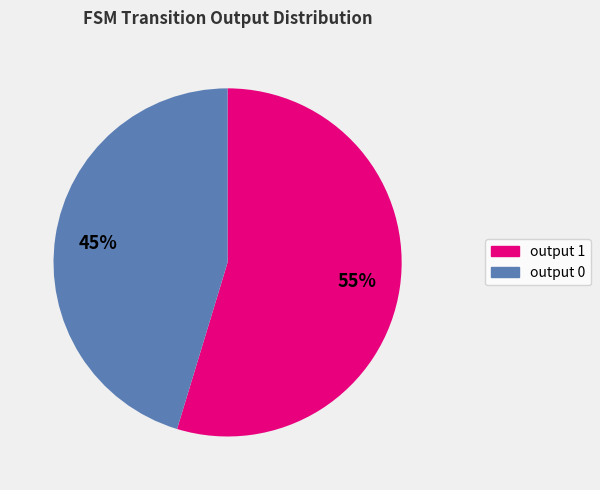

Is there a majority slice in this chart?

Yes